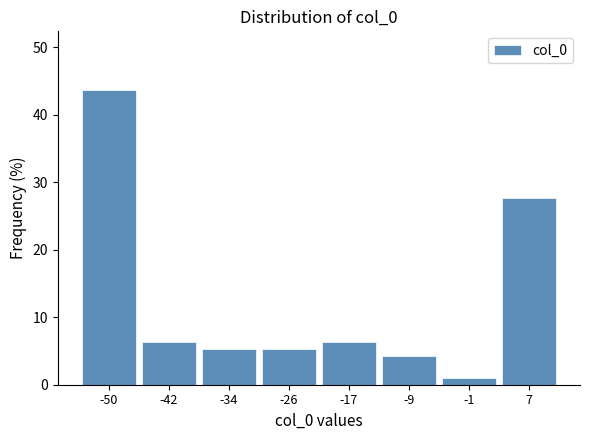

Reading left to right, transcribe this chart: for each bar, give the range it covers on the x-axis and its height. Neither the bar edges nor the heights are printed on the chart, so give them approximately, as read against the axes.

-54 to -46: 44
-46 to -38: 6
-38 to -30: 5
-30 to -21: 5
-21 to -13: 6
-13 to -5: 4
-5 to 3: 1
3 to 11: 28